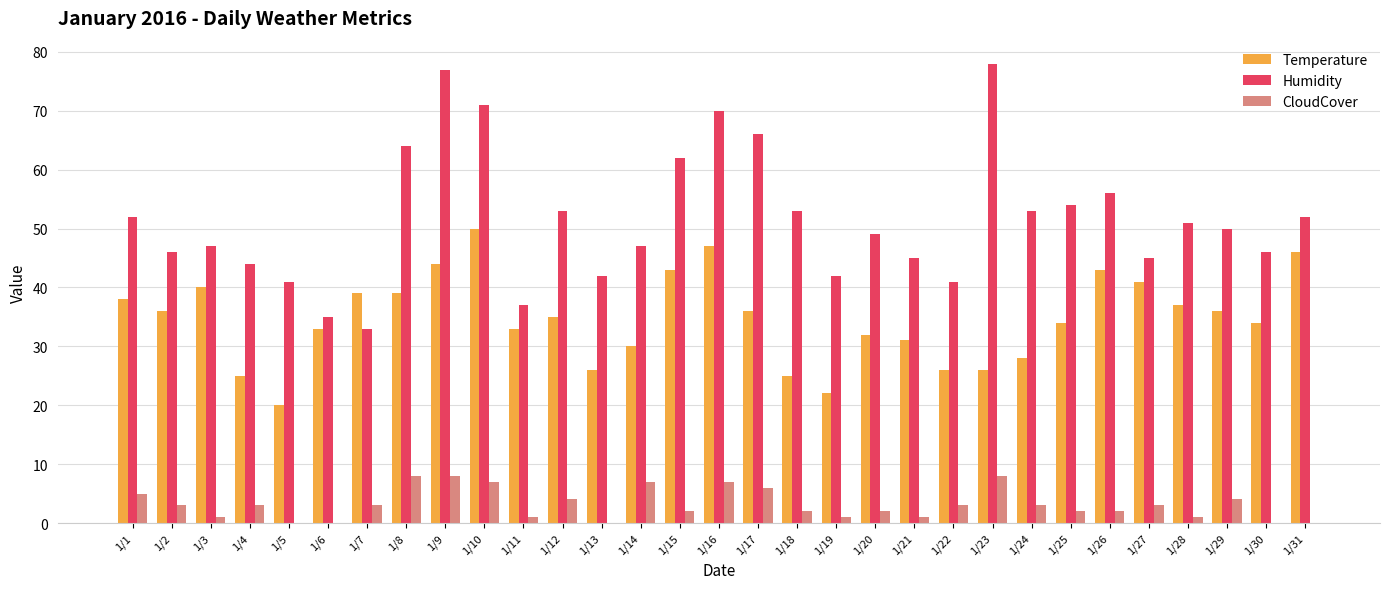

What are all the series names shown in the legend?

Temperature, Humidity, CloudCover